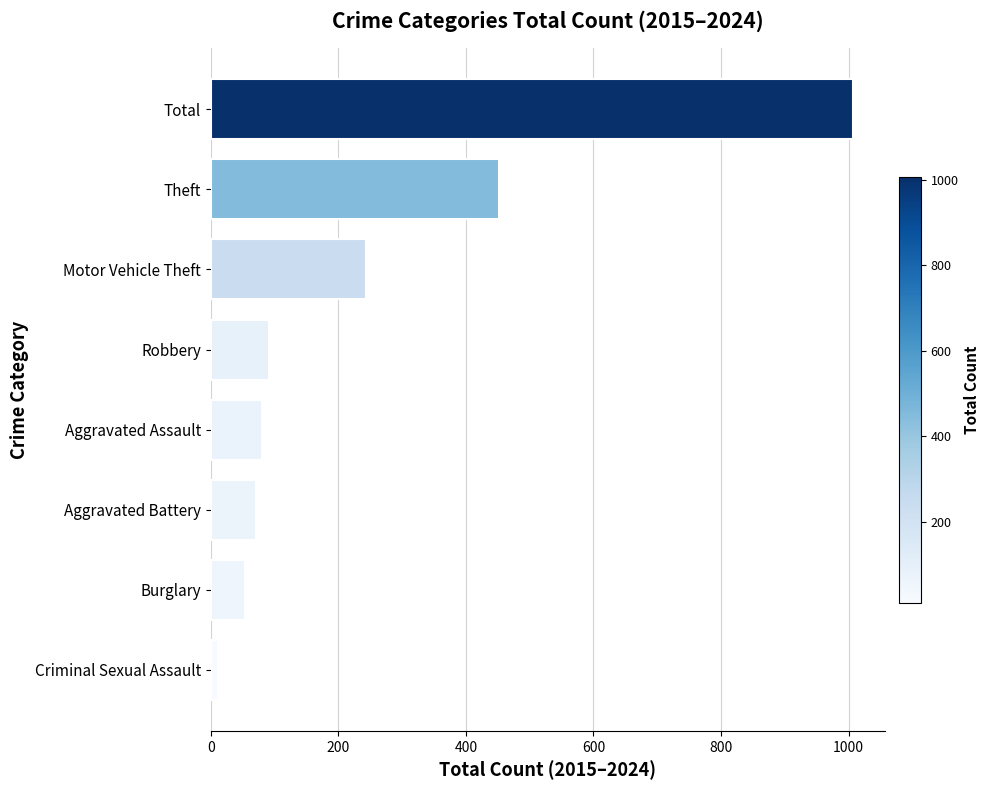

What is the difference between the values at Robbery and Motor Vehicle Theft?

152